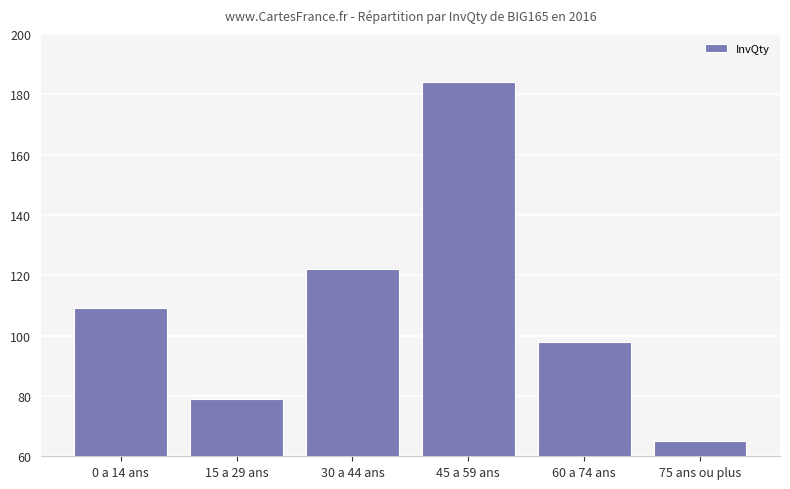

What is the label of the 5th bar from the right?

15 a 29 ans